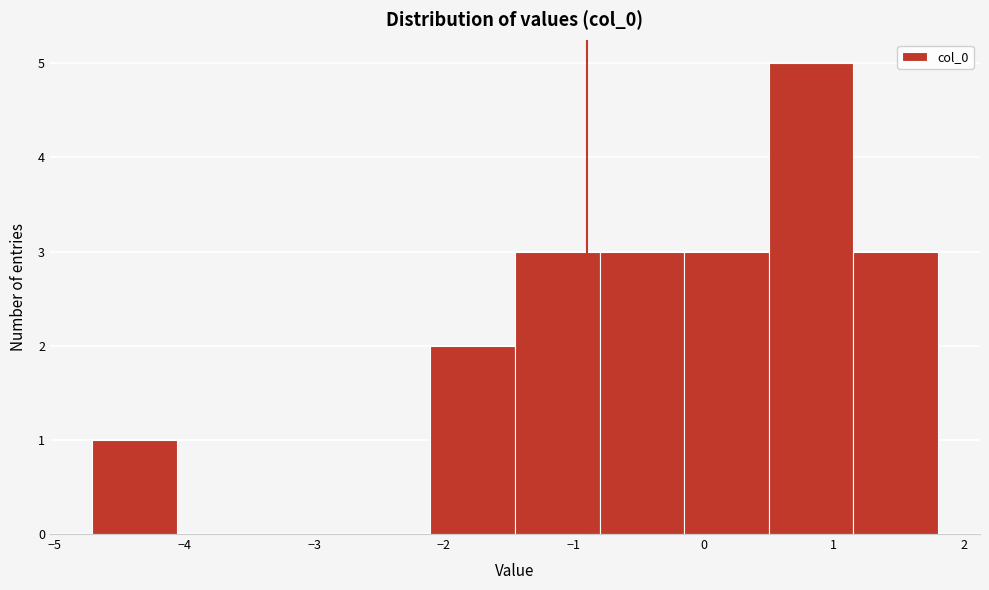

Which range on the x-axis has the tallest bar?

0.5 to 1.2